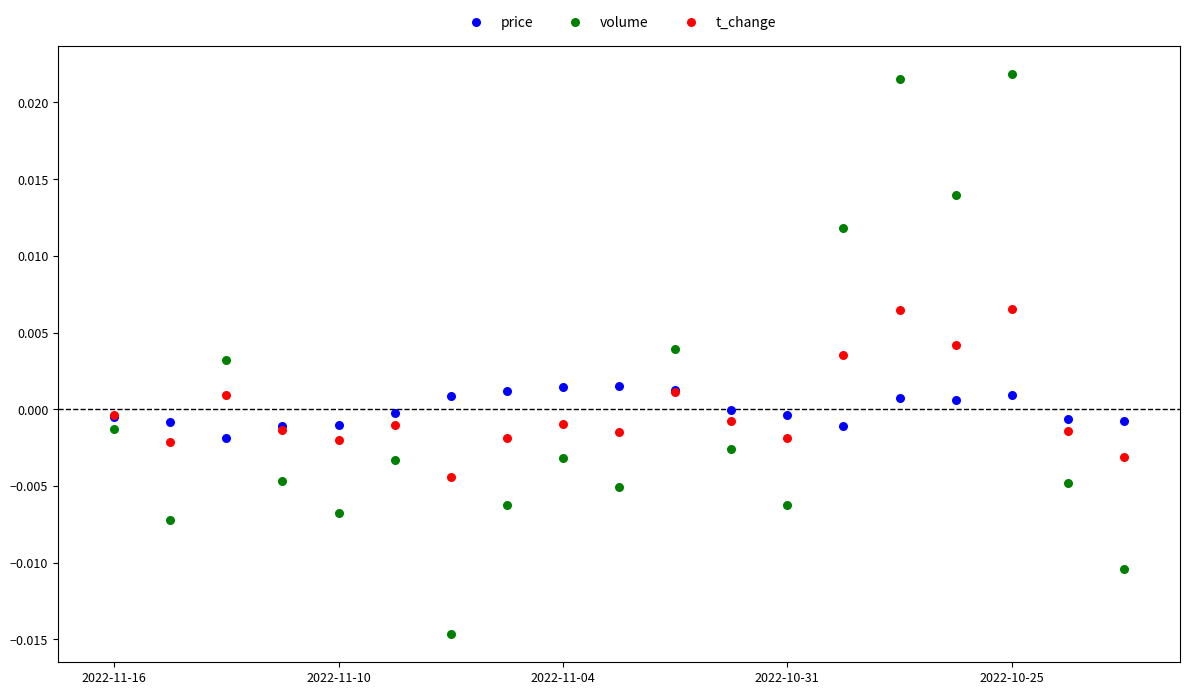

Which series reaches the minimum Y coordinate?

volume